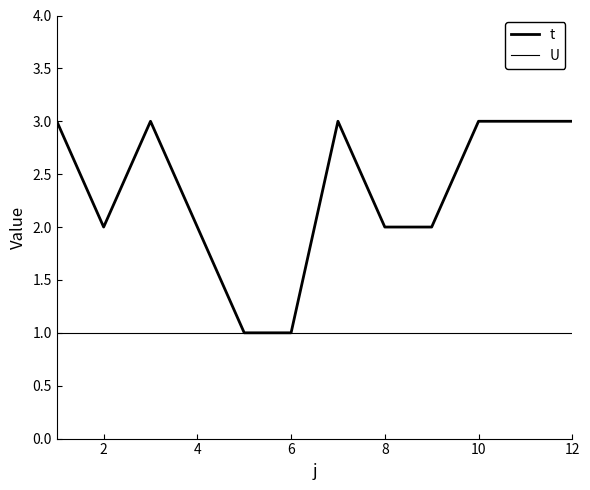

True or false: t and U intersect in this chart.

False